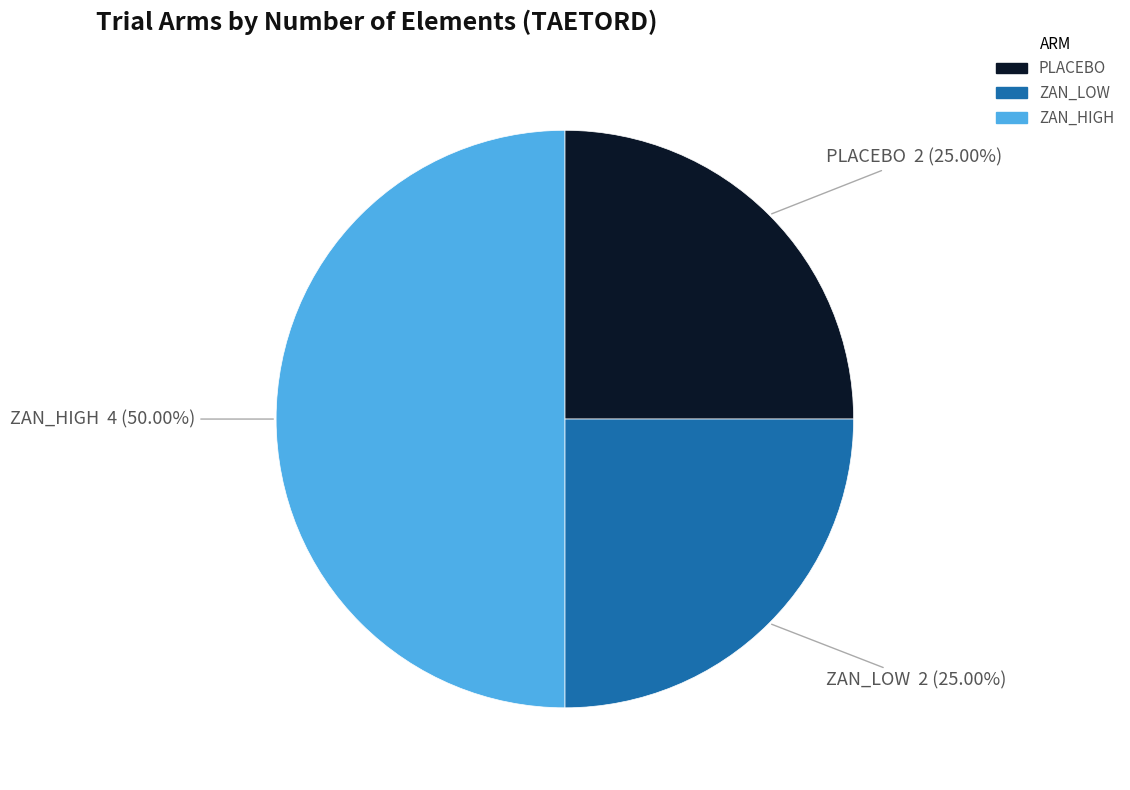

Count the number of slices in the pie.

3